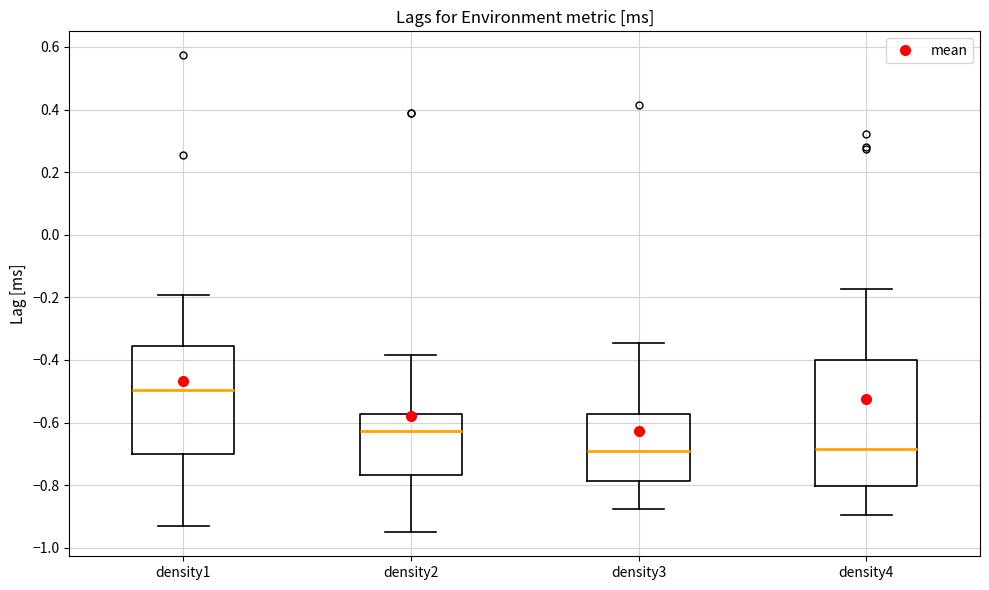

Reading left to right, transcribe this box plot: for each box, give where its median line is, the range the box spans, and where its two whiskers end, as read against the y-axis. The values are not printed on the chart, so give them approximately, as read against the axis.

density1: median -0.50, box -0.70 to -0.36, whiskers -0.94 to -0.20
density2: median -0.62, box -0.76 to -0.58, whiskers -0.96 to -0.38
density3: median -0.68, box -0.78 to -0.58, whiskers -0.88 to -0.34
density4: median -0.68, box -0.80 to -0.40, whiskers -0.90 to -0.18